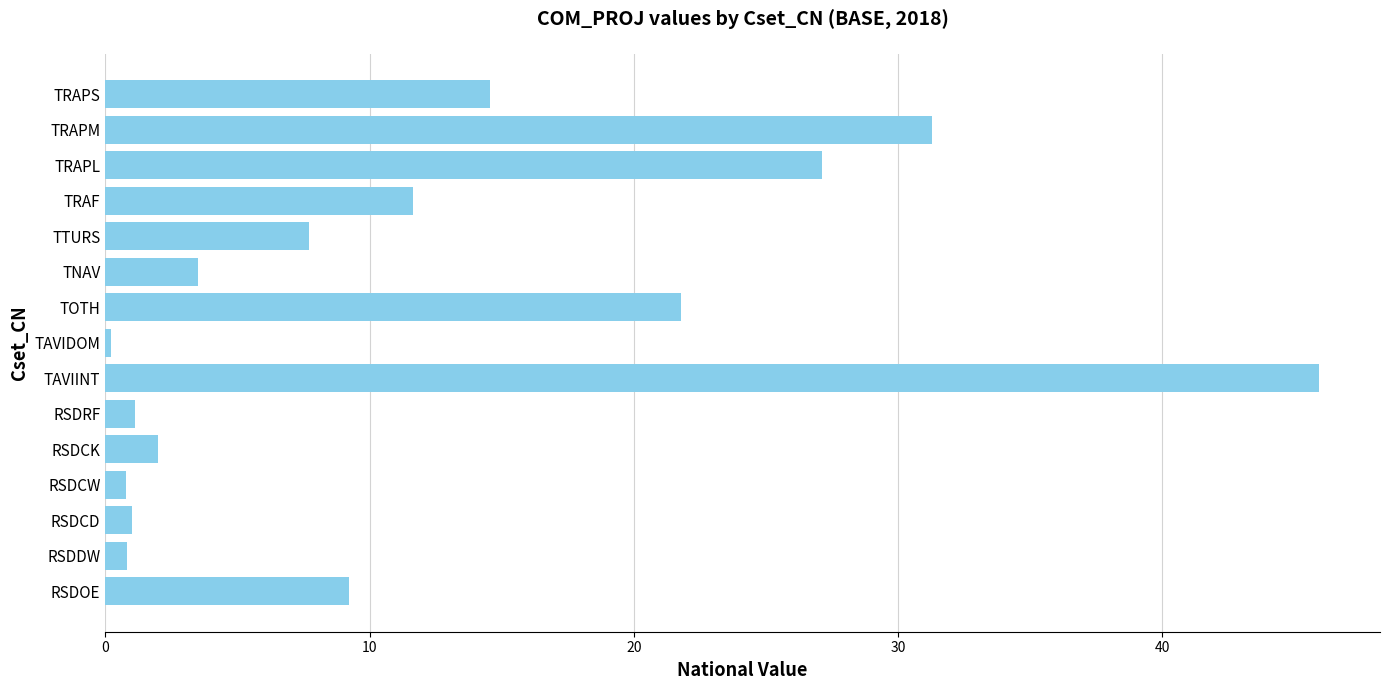

Which category has the highest value across all series?

TAVIINT